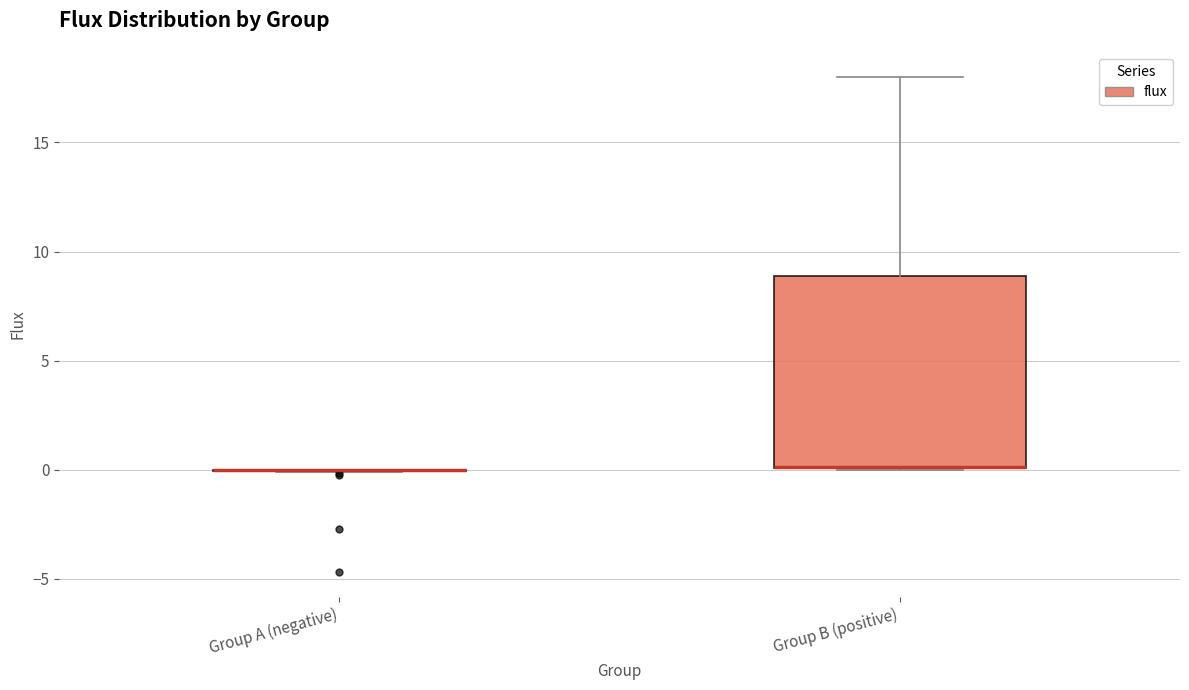

Reading left to right, read every box against the y-axis: the position of its median line, the range the box covers, and the ends of its whiskers. The values are not printed on the chart, so give them approximately, as read against the axis.

Group A (negative): box collapsed to a line at 0, whiskers 0 to 0
Group B (positive): median 0 (drawn on the box's lower edge), box 0 to 9, whiskers 0 to 18